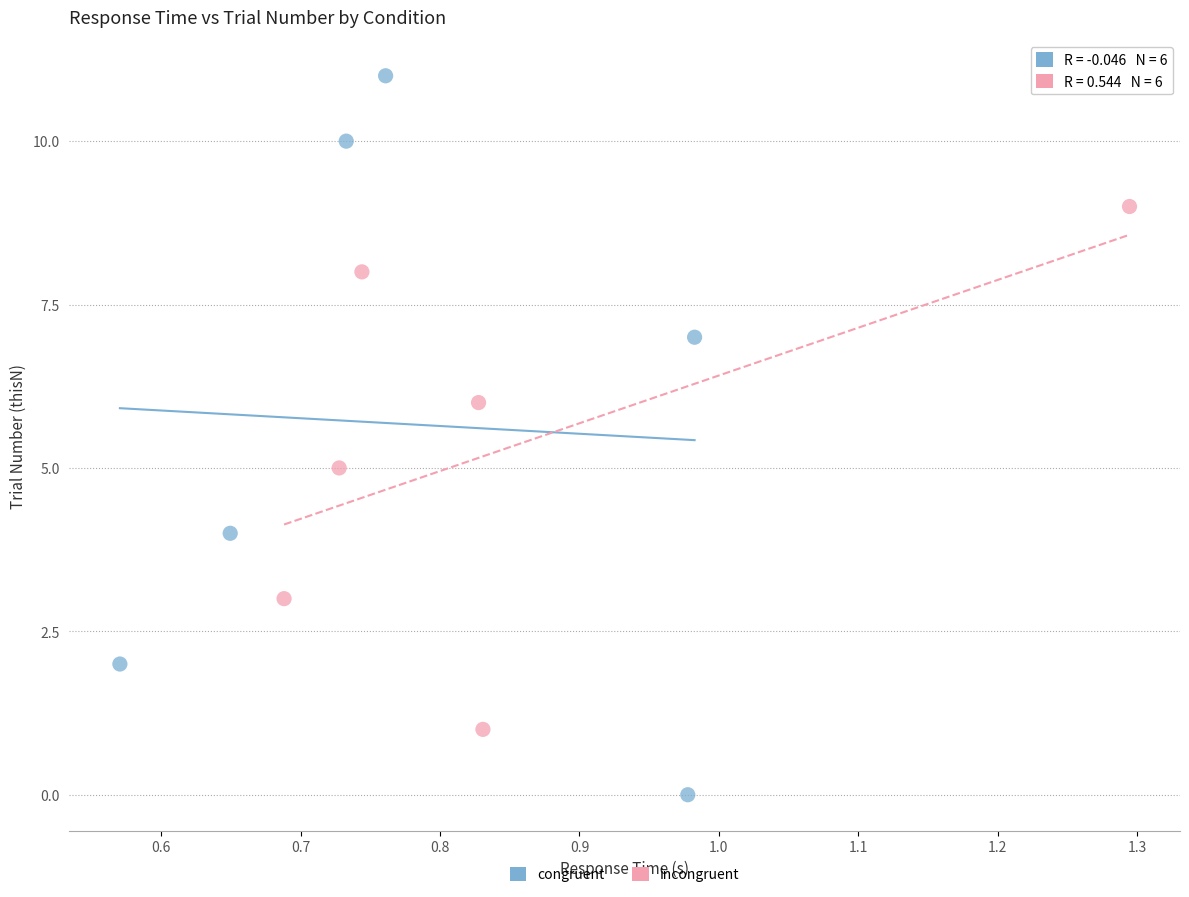

Which series has the widest spread of Y values?

congruent